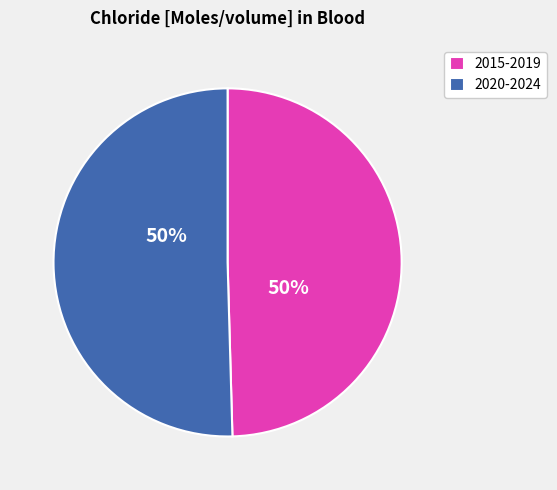

Is it true that 2020-2024 is 50% of the pie?

True